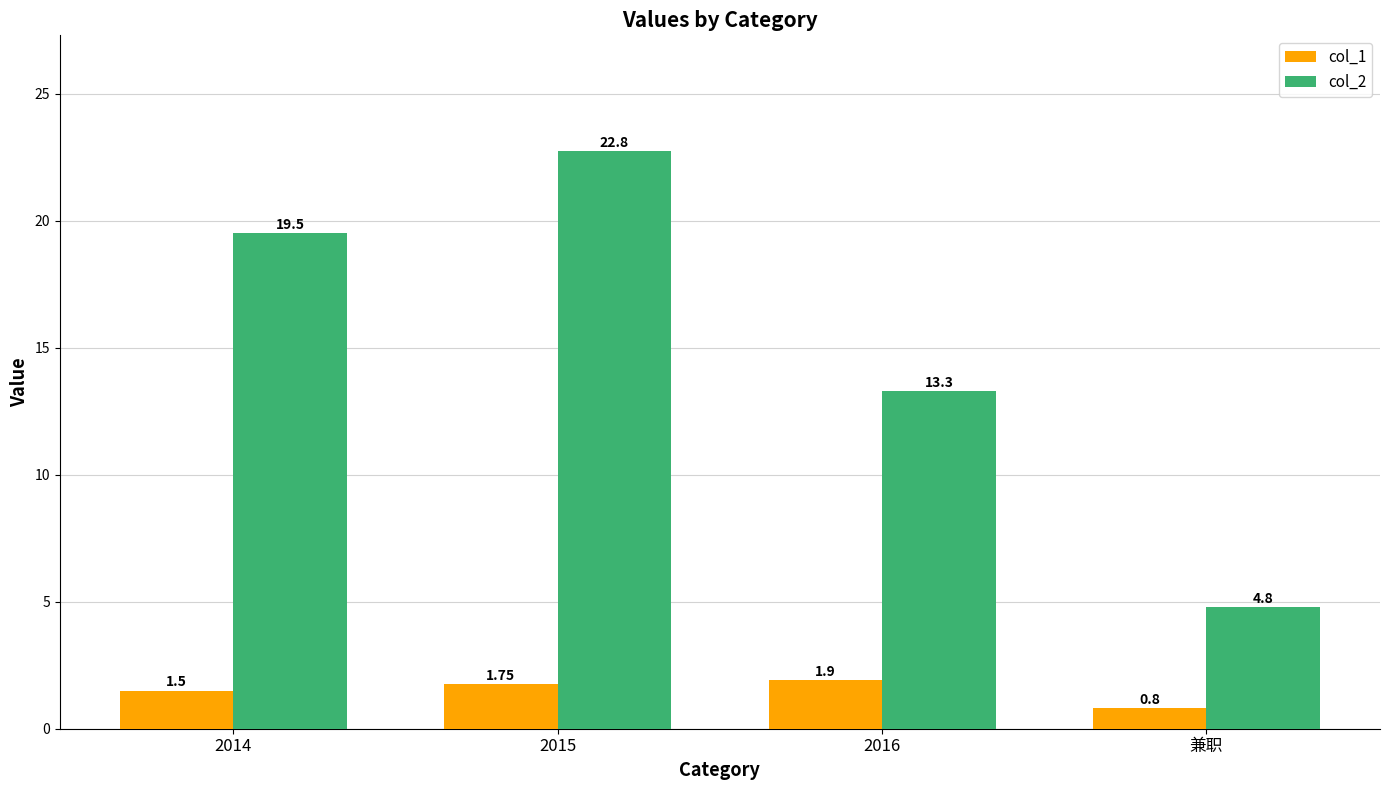

What is the total value across all series at 2014?

21.0